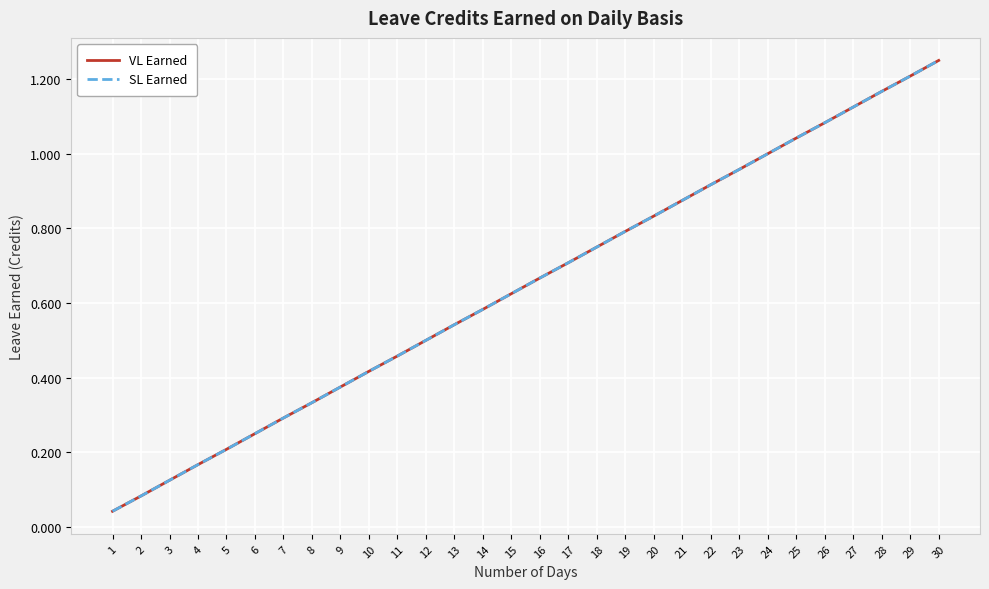

Is this an area chart (filled region under the line)?

No